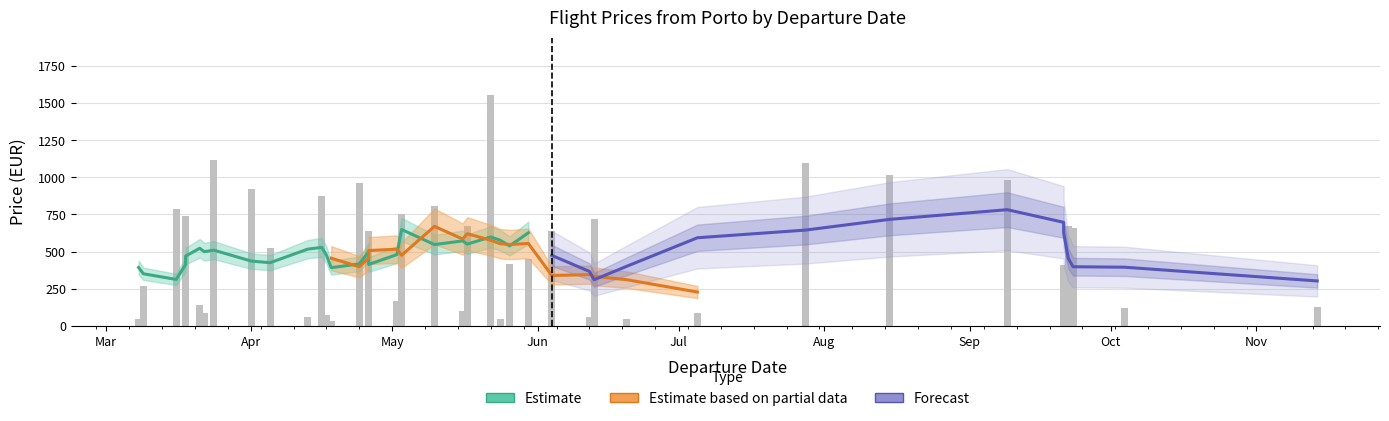

Rank the categories by MinPrice value from highest to lowest.

2023-05-22, 2023-03-24, 2023-07-28, 2023-08-15, 2023-09-09, 2023-04-24, 2023-04-01, 2023-04-16, 2023-05-10, 2023-03-16, 2023-05-03, 2023-03-18, 2023-06-13, 2023-05-17, 2023-09-22, 2023-09-23, 2023-06-04, 2023-04-26, 2023-04-05, 2023-05-30, 2023-05-26, 2023-09-21, 2023-09-21, 2023-03-09, 2023-04-26, 2023-05-02, 2023-03-21, 2023-03-18, 2023-11-14, 2023-10-04, 2023-05-16, 2023-07-05, 2023-03-22, 2023-04-17, 2023-04-13, 2023-06-12, 2023-03-08, 2023-05-24, 2023-06-20, 2023-04-18